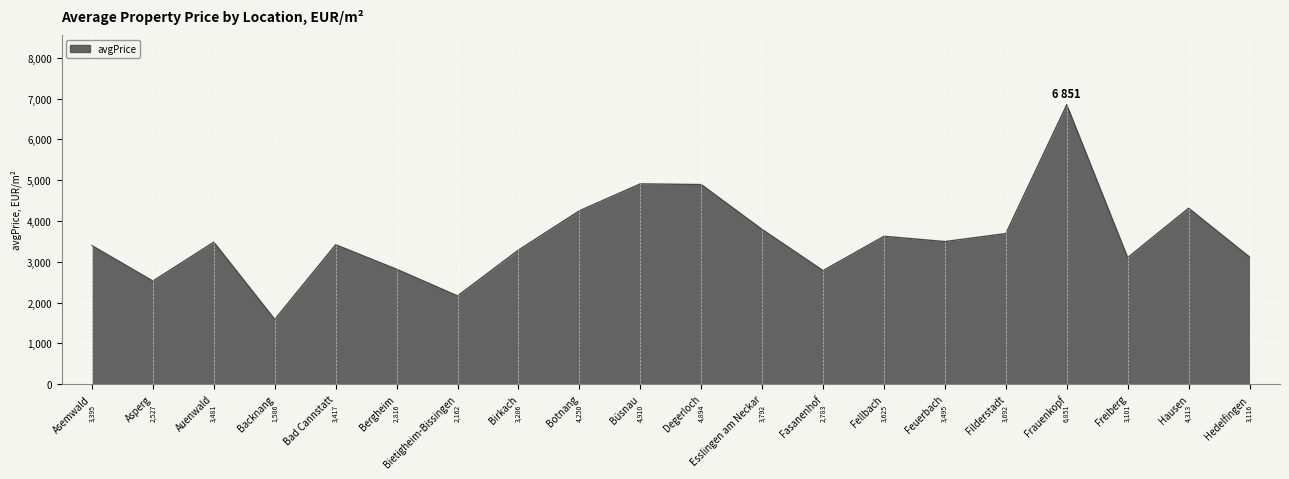

What position from the left is Filderstadt?

16